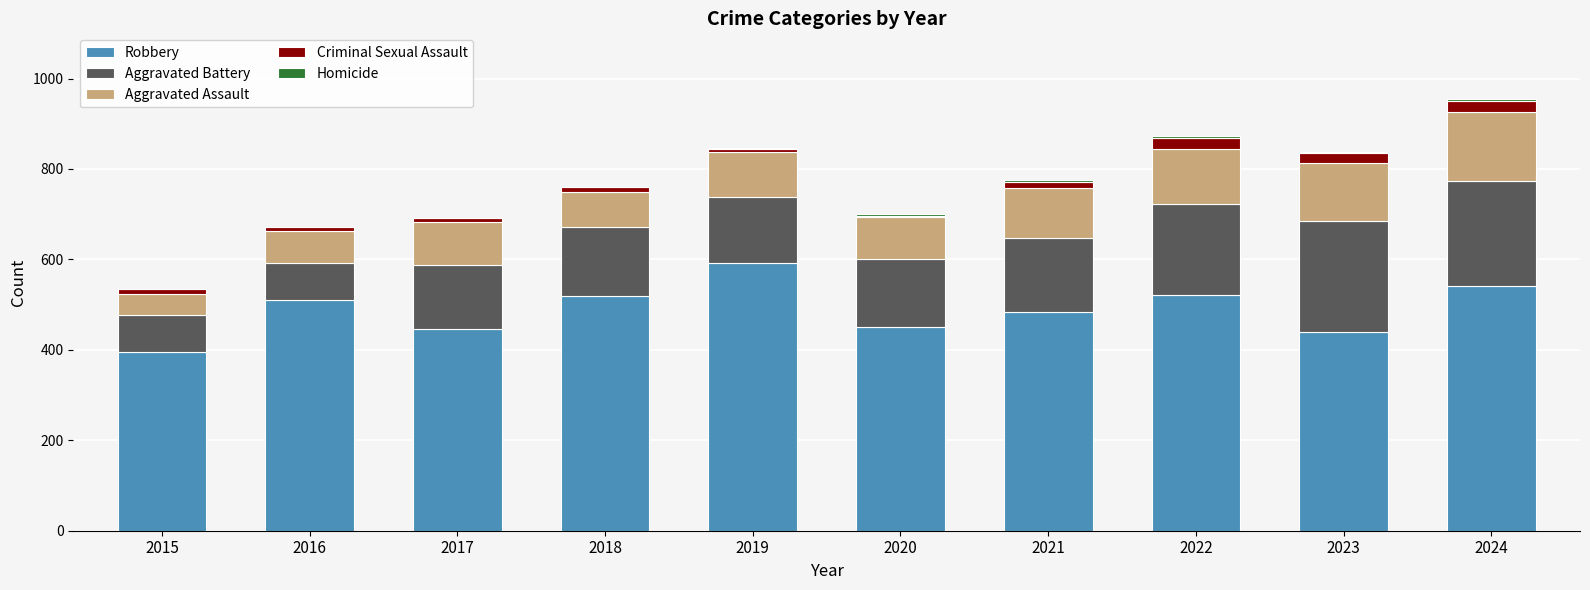

The Robbery series shows 521 at 2022. True or false?

True